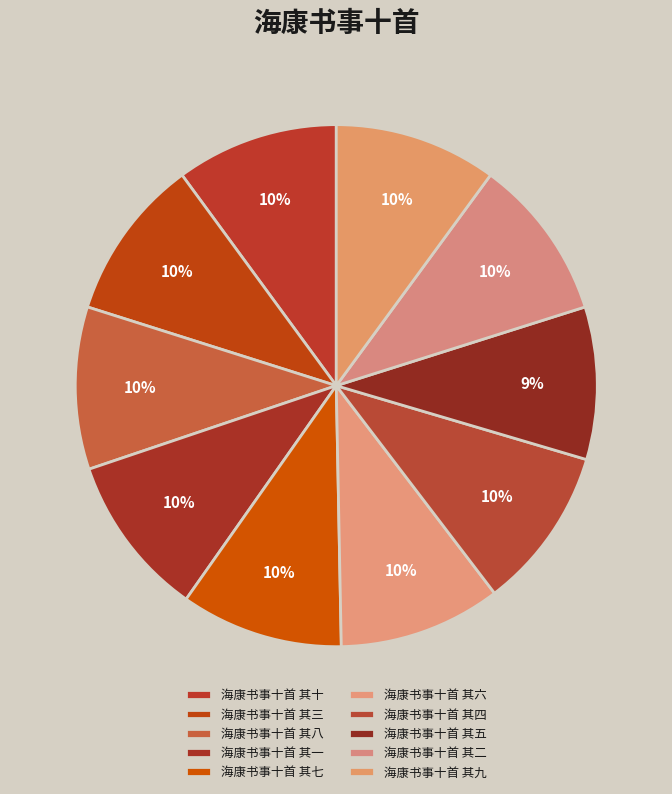

Does any single category account for the majority?

No